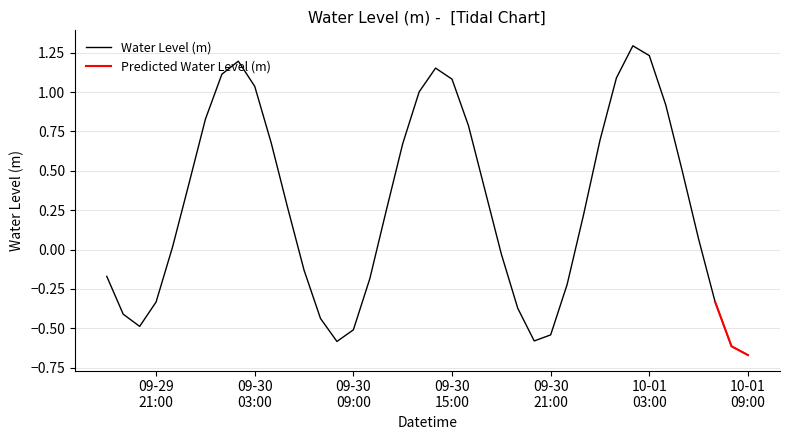

At which category does the data reach its first local valley?

2024-09-29 20:00:00